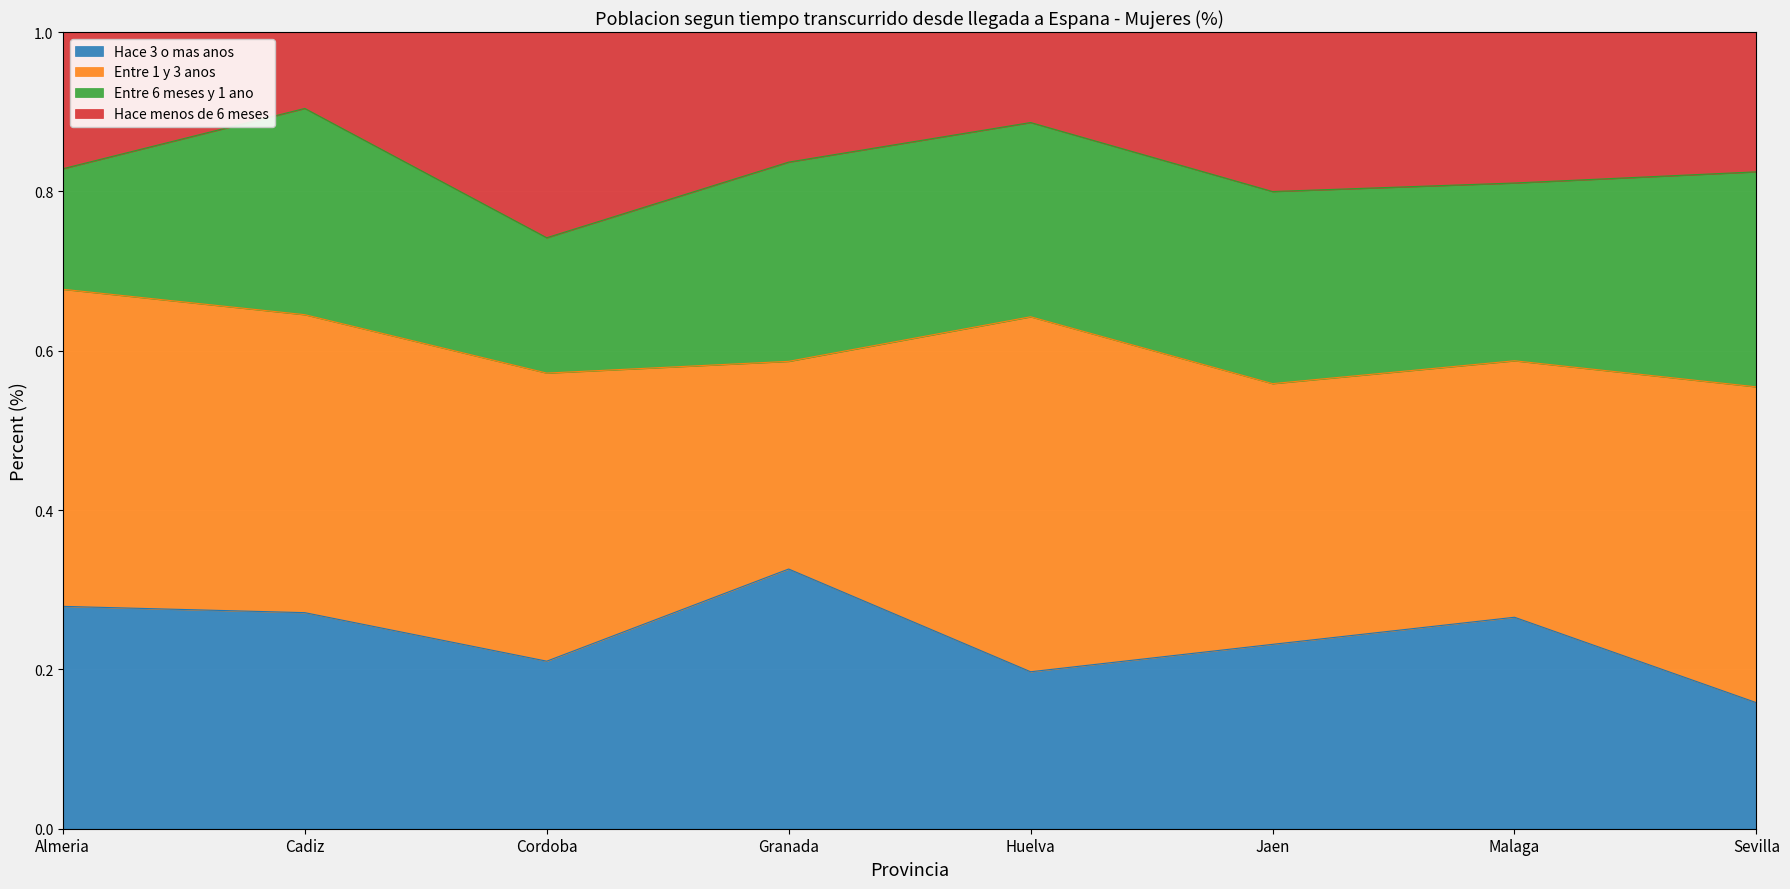

The Hace 3 o mas anos series shows 0.3 at Huelva. True or false?

False